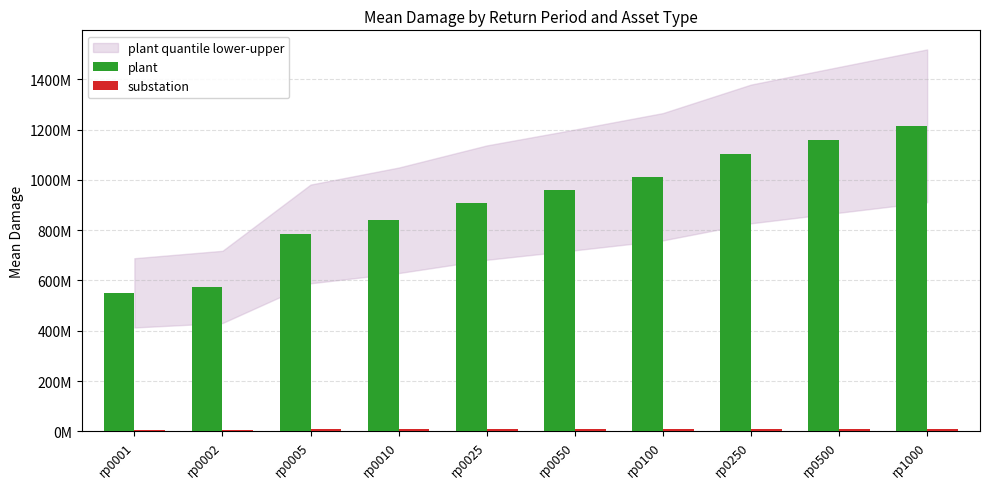

What is the value of the plant bar at the 9th from the left?

1159107516.4